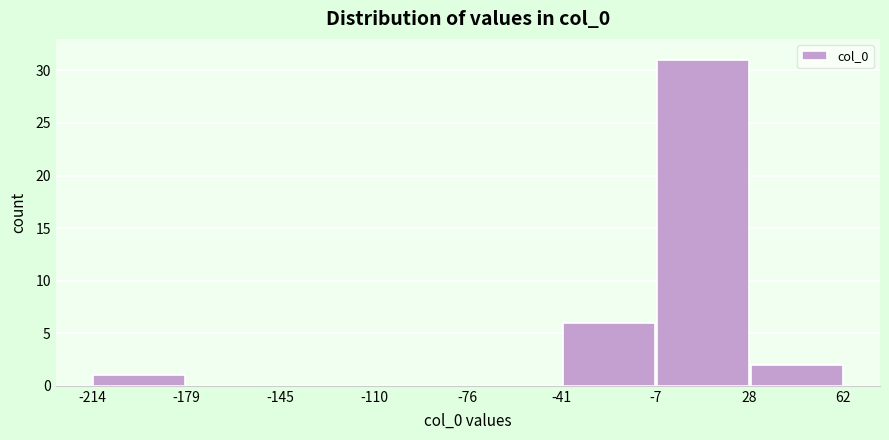

Reading left to right, list every bar in this chart as the range it spans on the x-axis followed by its height. The values are not printed on the chart, so give them approximately, as read against the axis.

-214 to -179: 1
-179 to -145: 0
-145 to -110: 0
-110 to -76: 0
-76 to -41: 0
-41 to -7: 6
-7 to 28: 31
28 to 62: 2